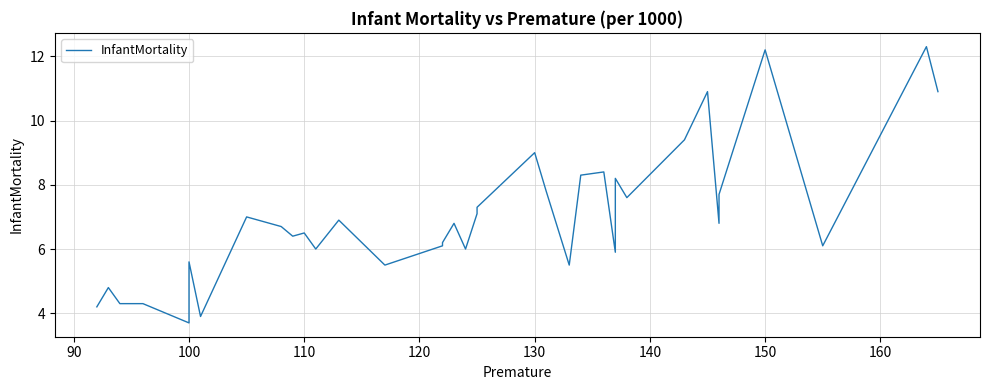

How many points are higher than both their immediate neighbors (excluding endpoints)?

11